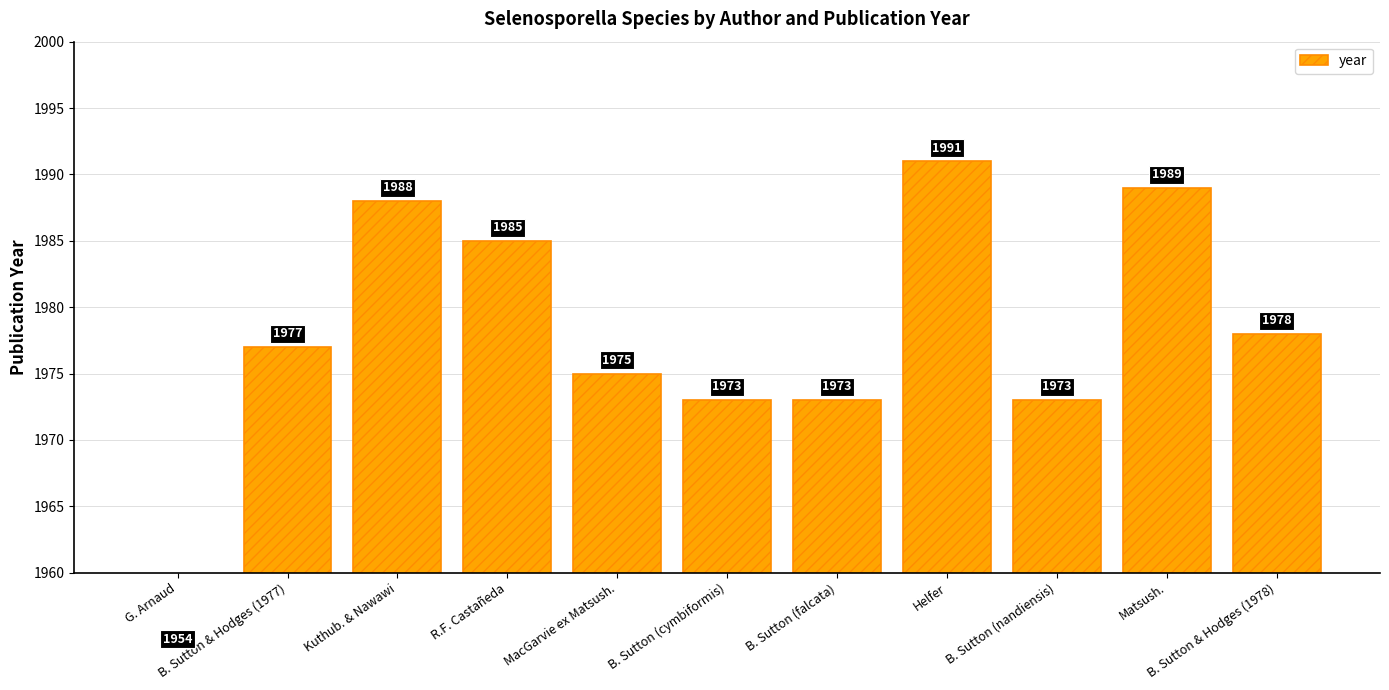

Which category has the lowest value across all series?

G. Arnaud